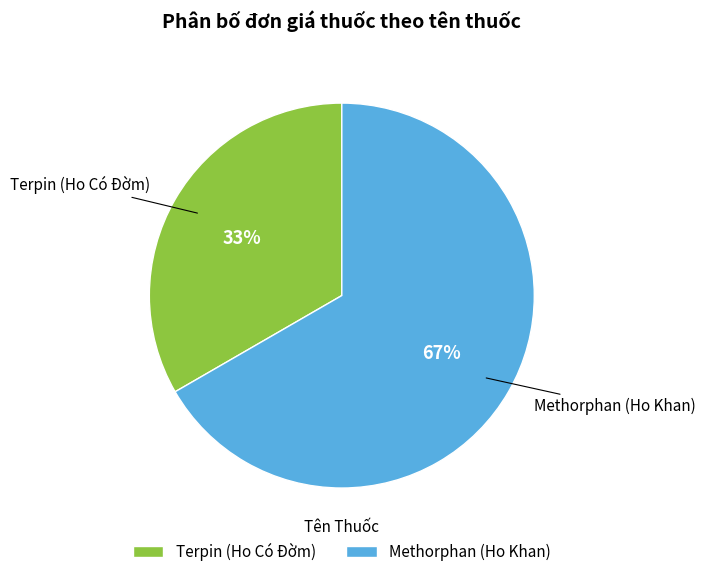

The Terpin (Ho Có Đờm) slice represents 20% of the pie. True or false?

False